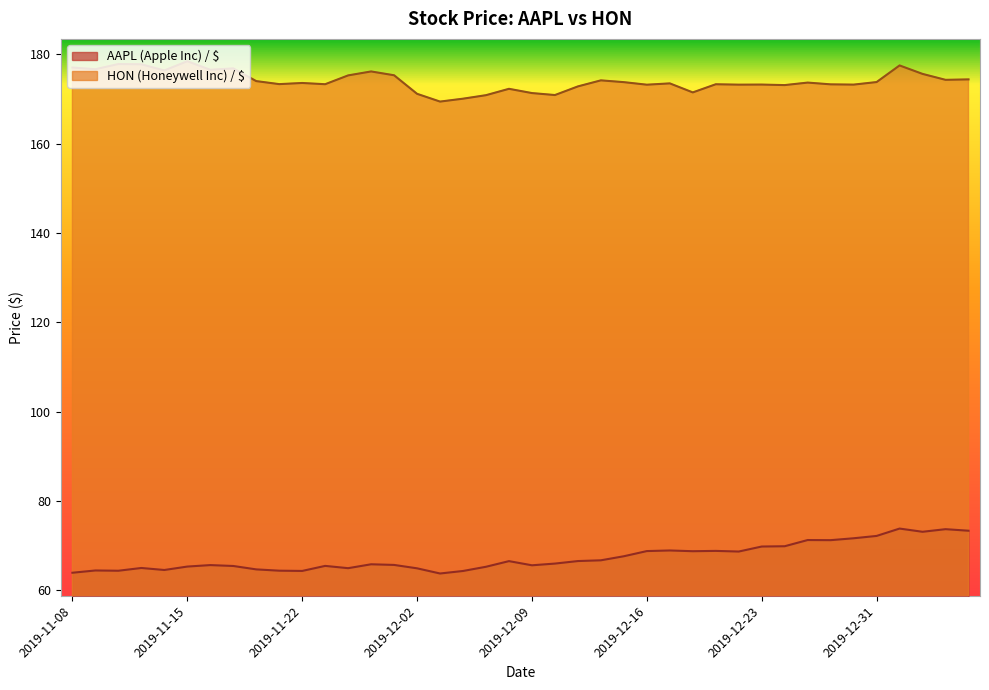

How many distinct data groups are displayed?

2